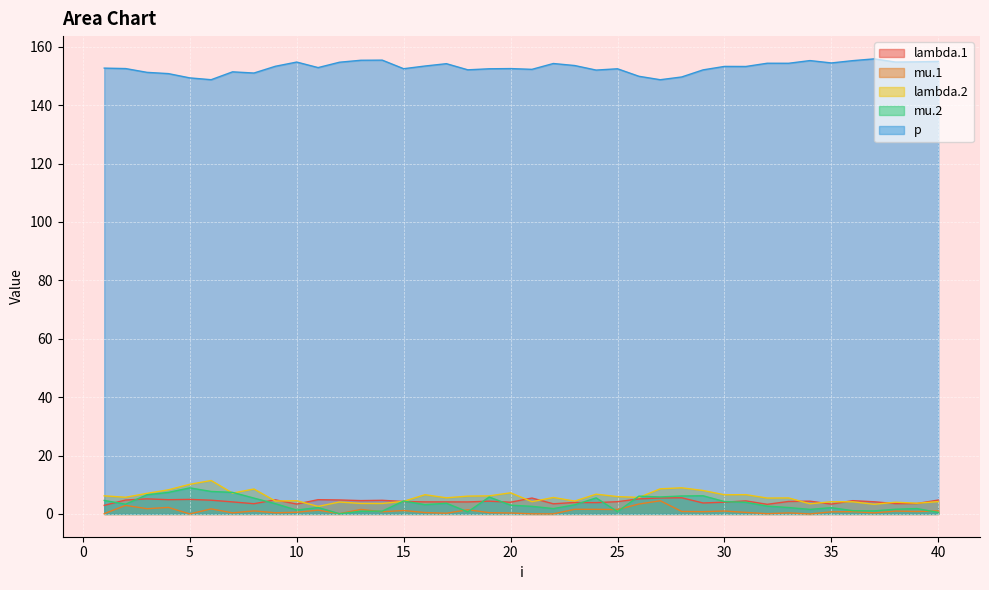

The mu.1 series shows 0.8 at 19. True or false?

False